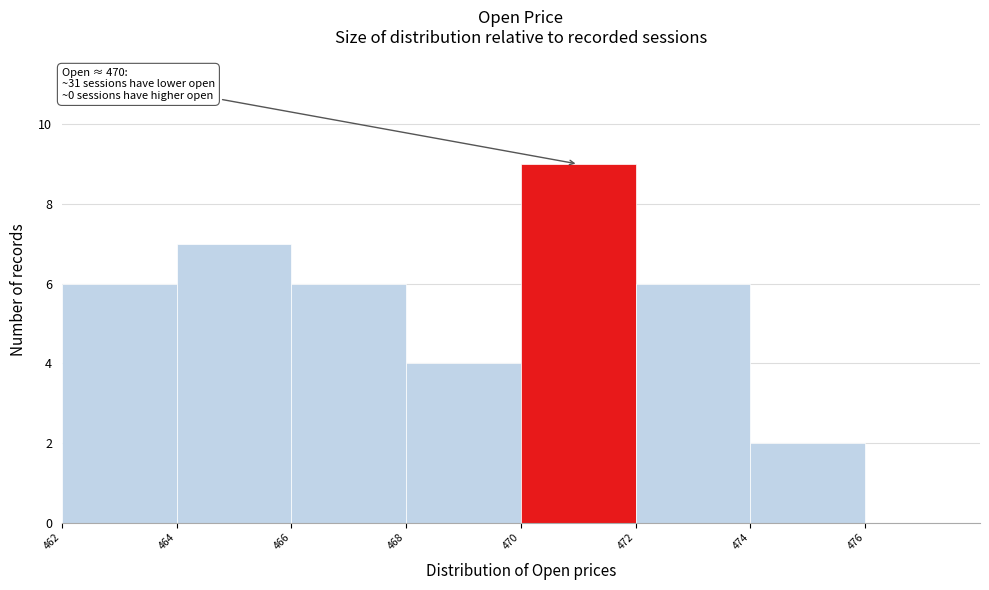

Which range on the x-axis has the tallest bar?

470 to 472